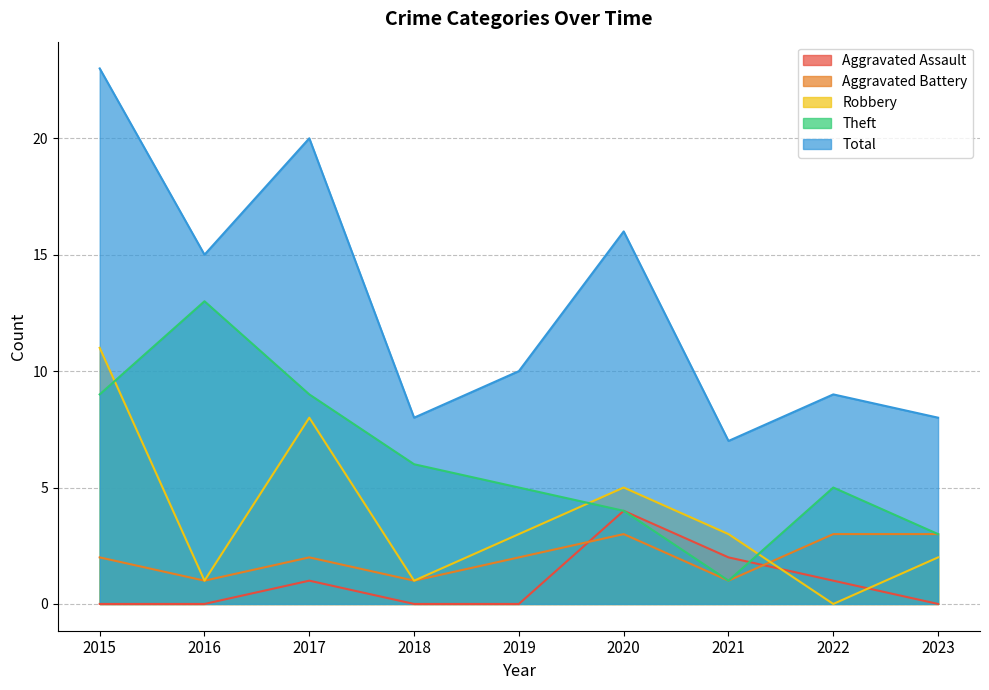

Reading left to right, transcribe all the data shown in this chart.

Aggravated Assault: 2015=0	2016=0	2017=1	2018=0	2019=0	2020=4	2021=2	2022=1	2023=0
Aggravated Battery: 2015=2	2016=1	2017=2	2018=1	2019=2	2020=3	2021=1	2022=3	2023=3
Robbery: 2015=11	2016=1	2017=8	2018=1	2019=3	2020=5	2021=3	2022=0	2023=2
Theft: 2015=9	2016=13	2017=9	2018=6	2019=5	2020=4	2021=1	2022=5	2023=3
Total: 2015=23	2016=15	2017=20	2018=8	2019=10	2020=16	2021=7	2022=9	2023=8